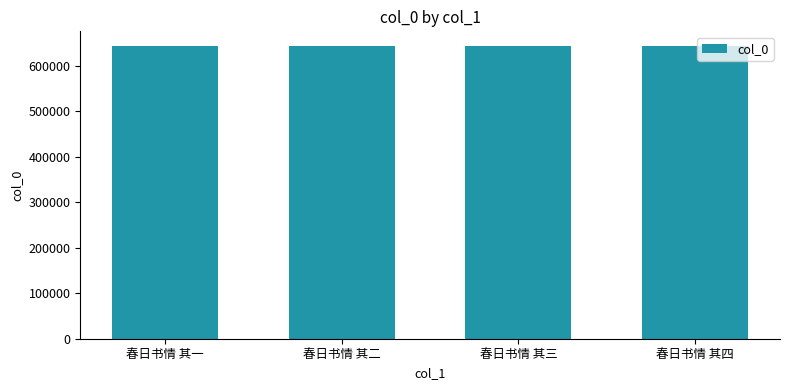

How many values are below 643544?

2